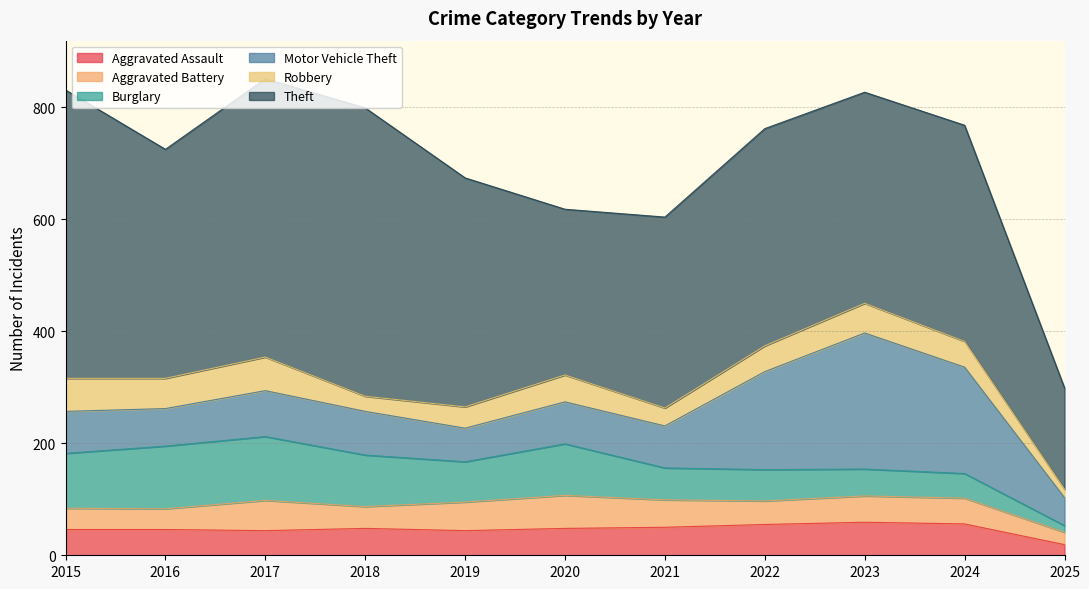

Reading left to right, list all the values displayed in this chart.

Aggravated Assault: 2015=46	2016=46	2017=44	2018=48	2019=44	2020=48	2021=50	2022=55	2023=59	2024=56	2025=19
Aggravated Battery: 2015=38	2016=37	2017=54	2018=39	2019=51	2020=59	2021=49	2022=42	2023=47	2024=46	2025=22
Burglary: 2015=98	2016=112	2017=114	2018=92	2019=72	2020=92	2021=57	2022=56	2023=48	2024=44	2025=12
Motor Vehicle Theft: 2015=75	2016=67	2017=82	2018=78	2019=60	2020=75	2021=75	2022=175	2023=243	2024=190	2025=50
Robbery: 2015=59	2016=54	2017=60	2018=27	2019=38	2020=48	2021=32	2022=46	2023=53	2024=46	2025=15
Theft: 2015=515	2016=409	2017=497	2018=515	2019=409	2020=296	2021=341	2022=388	2023=377	2024=386	2025=181